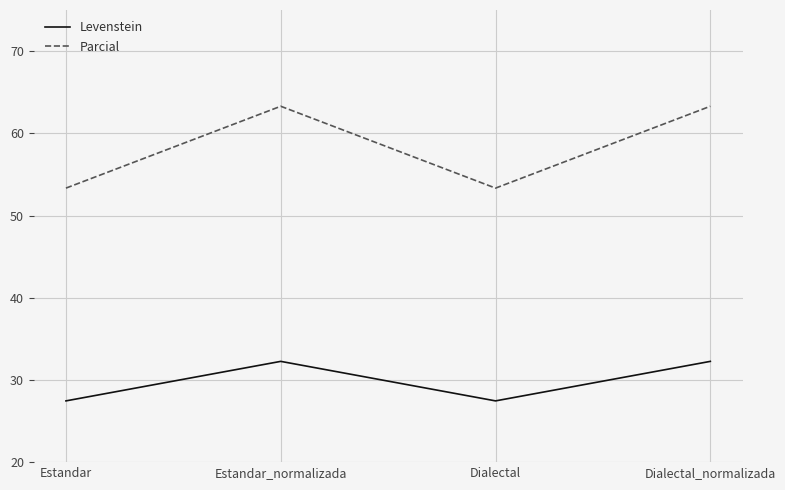

In Levenstein, how many points are lower than both neighbors (excluding endpoints)?

1